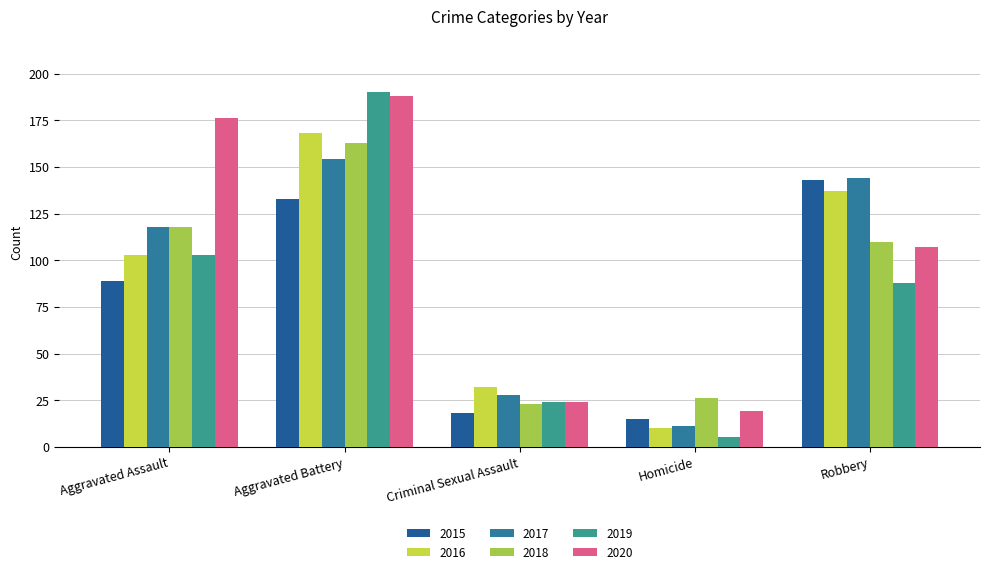

What is the label of the 2nd bar from the right?

Homicide